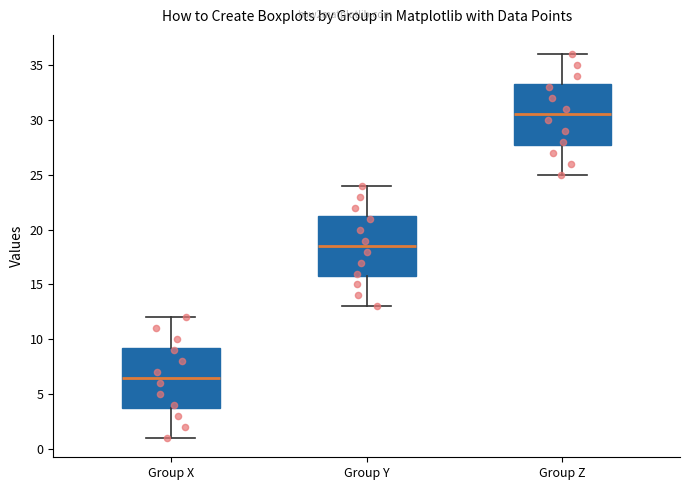

Which box has the lowest median line?

Group X